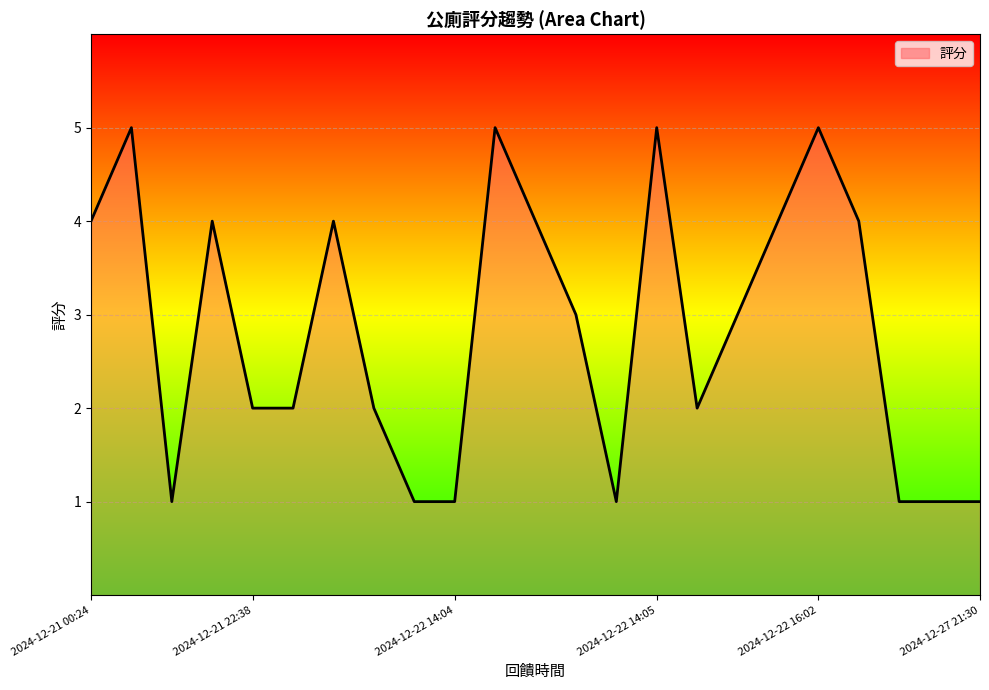

What is the difference between the maximum and minimum values?

4